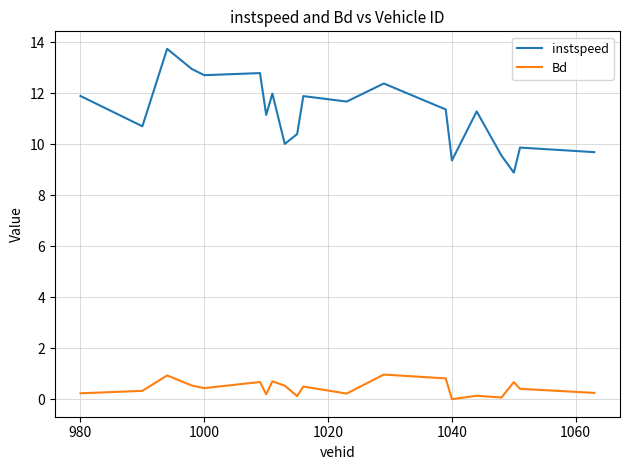

Rank the series by their average value, from lowest to highest.

Bd, instspeed